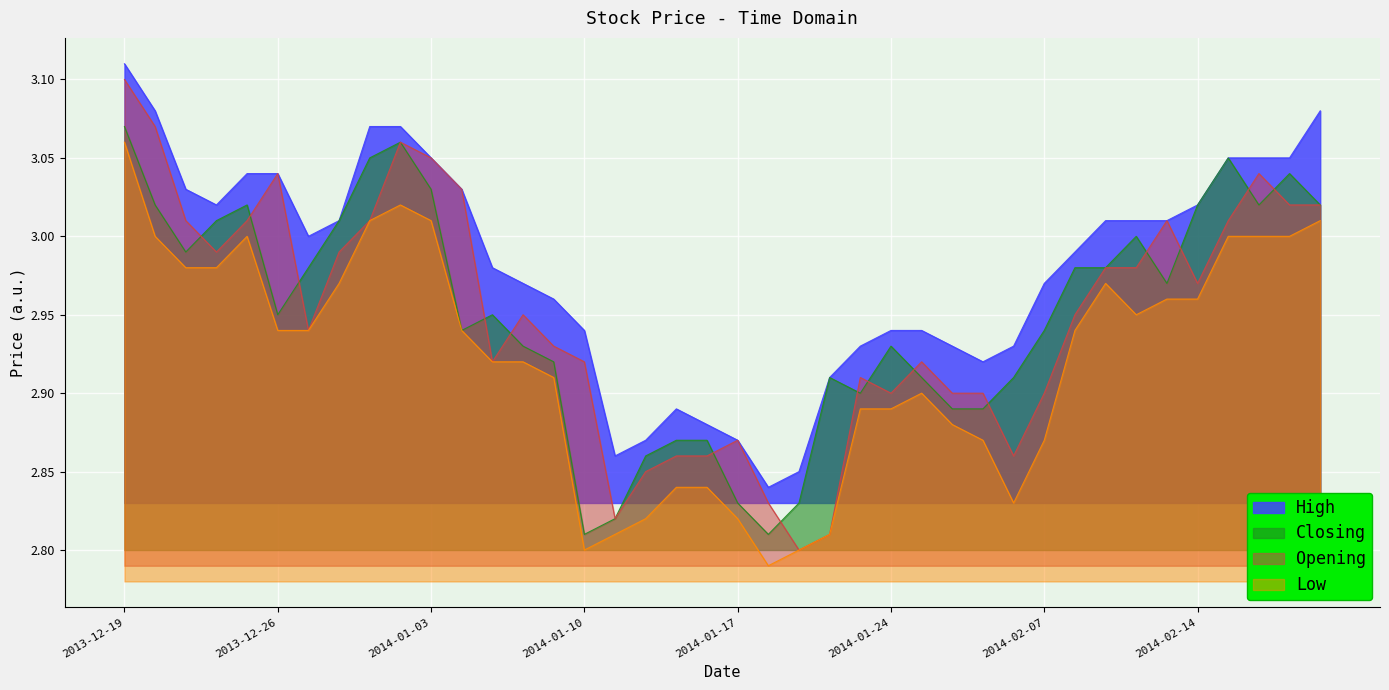

True or false: High and Opening cross at least once.

False